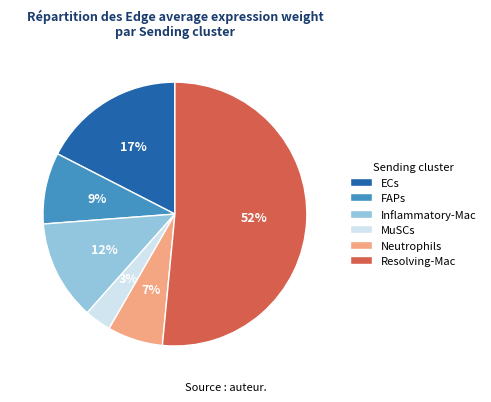

Which category has the biggest portion of the pie?

Resolving-Mac